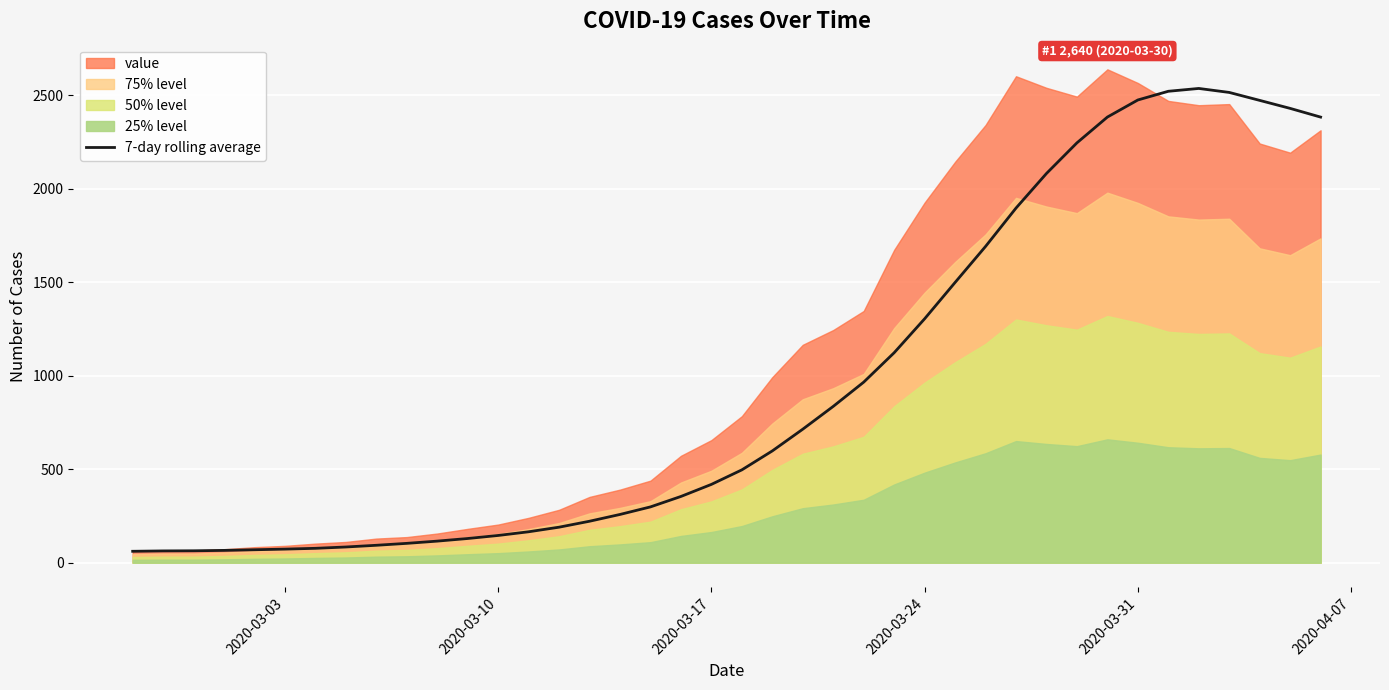

What is the minimum value for 7-day rolling average?

61.0